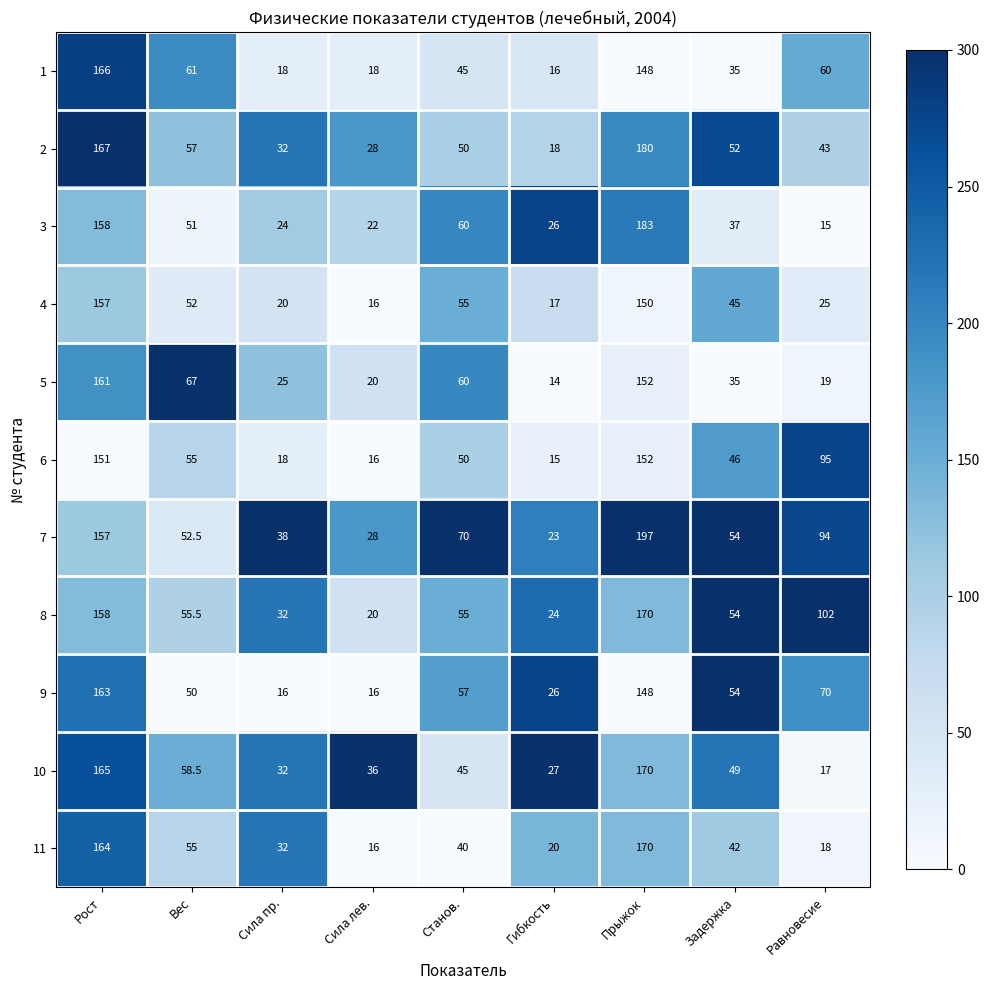

Count the number of categories in the chart.

9